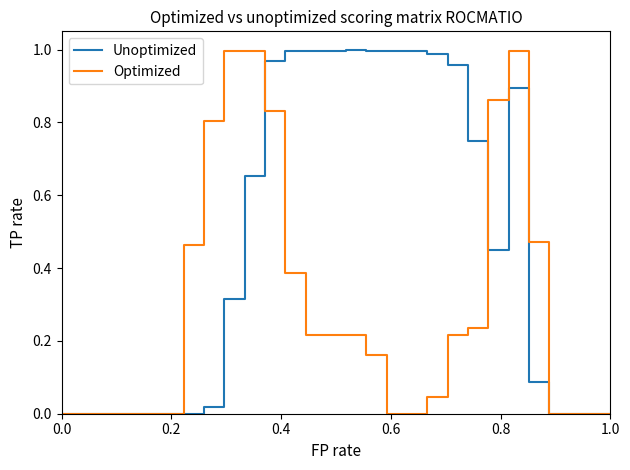

List the series in order of their overall mean, highest first.

Unoptimized, Optimized